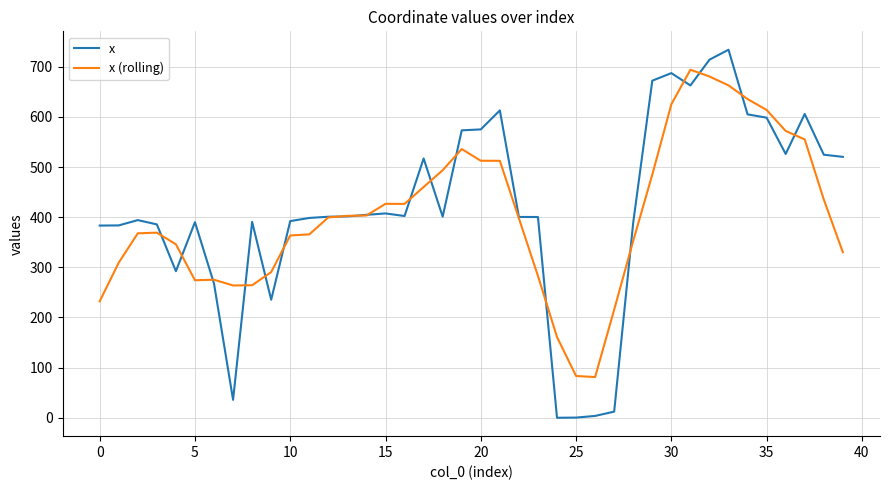

What is the lowest value of the x (rolling) series?

81.2